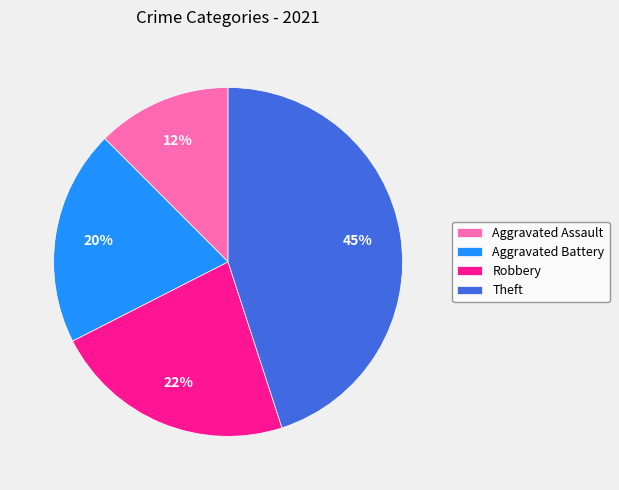

Between Robbery and Aggravated Assault, which is larger?

Robbery